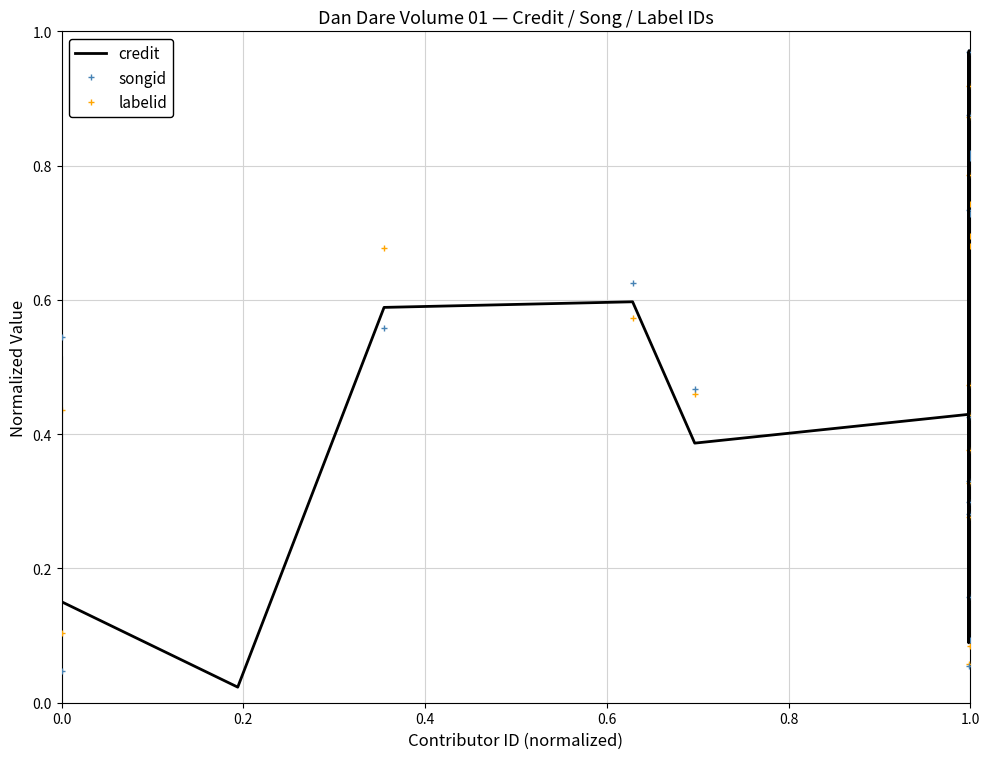

In labelid, how many points are lower than both neighbors (excluding endpoints)?

4